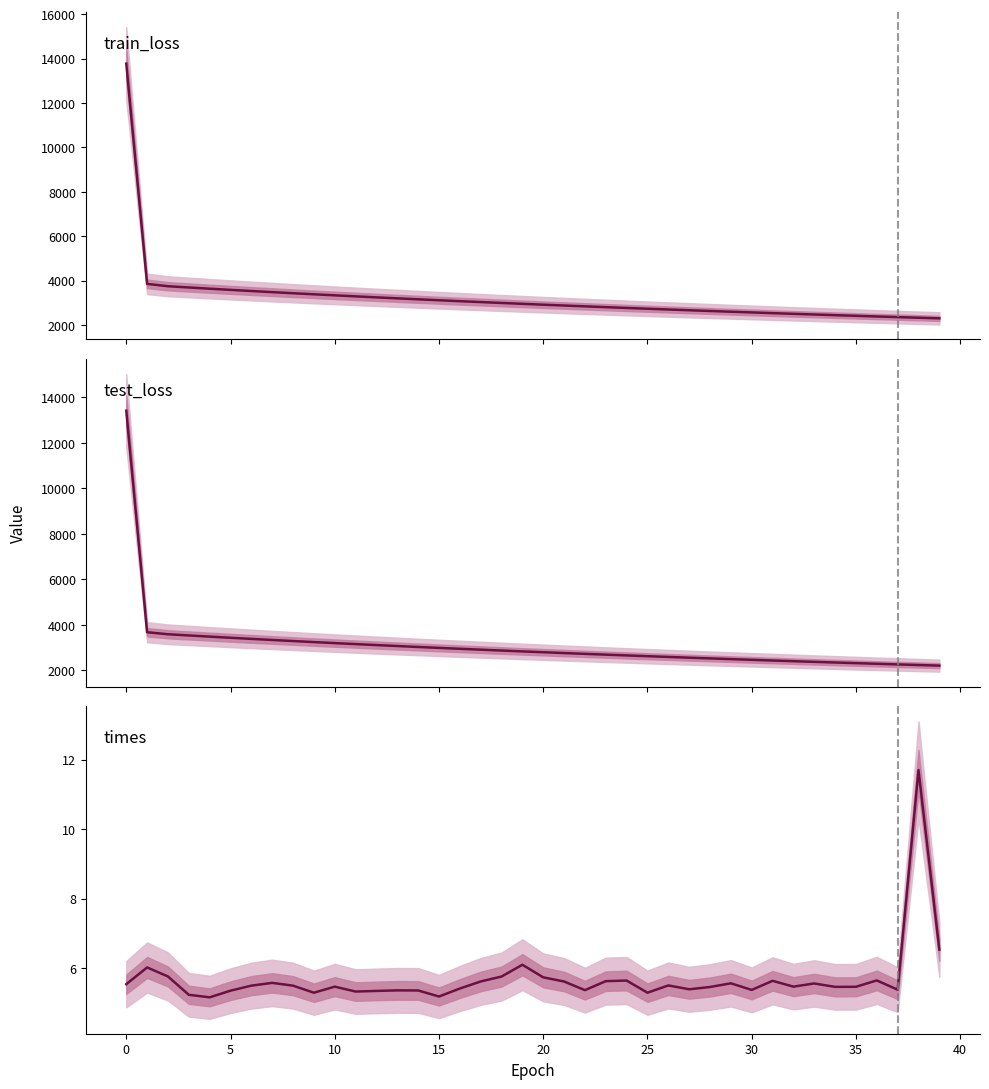

Which series has the largest total across all categories?

train_loss